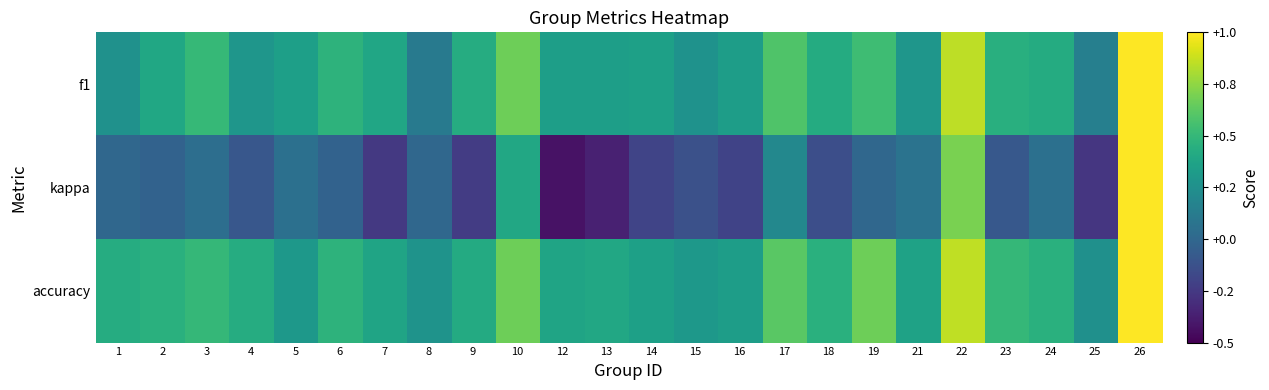

At how many categories does at least one series exceed 0?

24